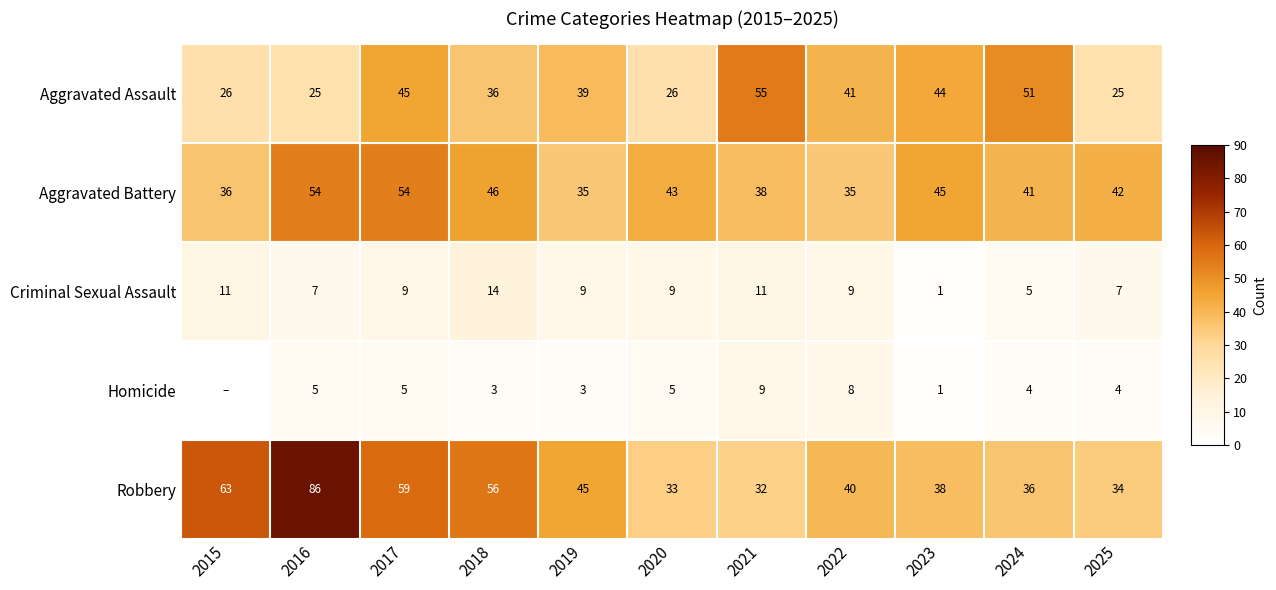

Rank the series at 2020 from lowest to highest value.

Homicide, Criminal Sexual Assault, Aggravated Assault, Robbery, Aggravated Battery